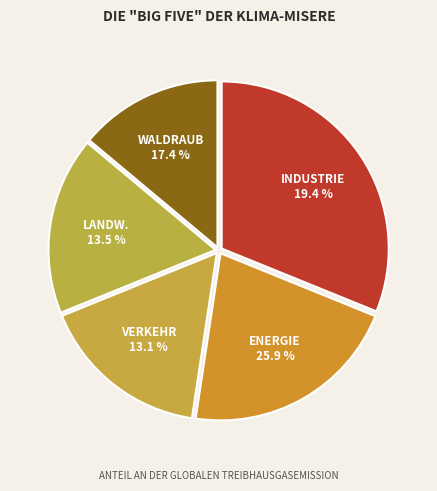

Does any single category account for the majority?

No